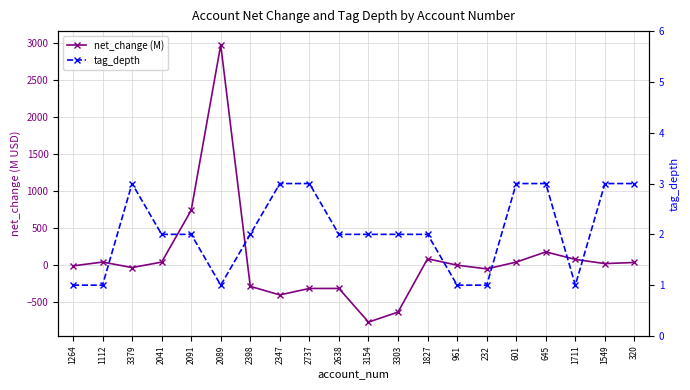

Reading left to right, transcribe all the data shown in this chart.

net_change (M): 1264=-9.1	1112=41.6	3379=-31.8	2041=41.3	2091=739.1	2089=2967.3	2398=-285.5	2347=-400.5	2737=-313.5	2638=-313.5	3154=-767.1	3303=-631.7	1827=86.5	961=-0.0	232=-49.9	601=41.3	645=178.9	1711=77.8	1549=21.2	320=36.6
tag_depth: 1264=1.0	1112=1.0	3379=3.0	2041=2.0	2091=2.0	2089=1.0	2398=2.0	2347=3.0	2737=3.0	2638=2.0	3154=2.0	3303=2.0	1827=2.0	961=1.0	232=1.0	601=3.0	645=3.0	1711=1.0	1549=3.0	320=3.0